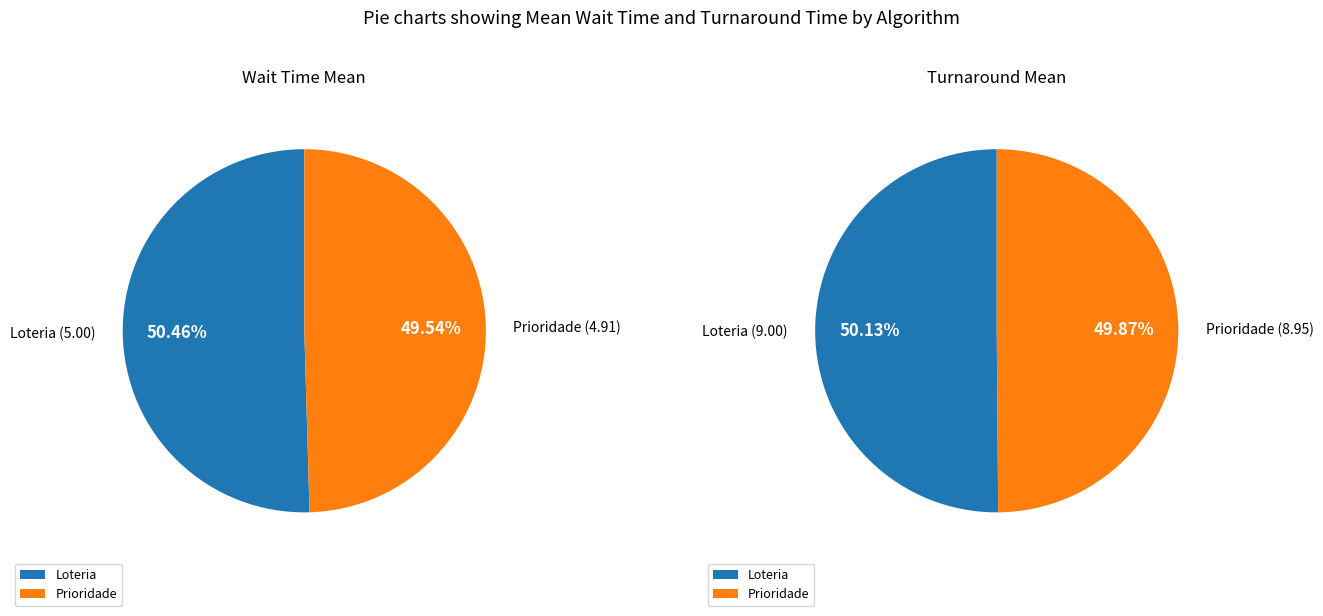

Which slice is the largest?

Loteria